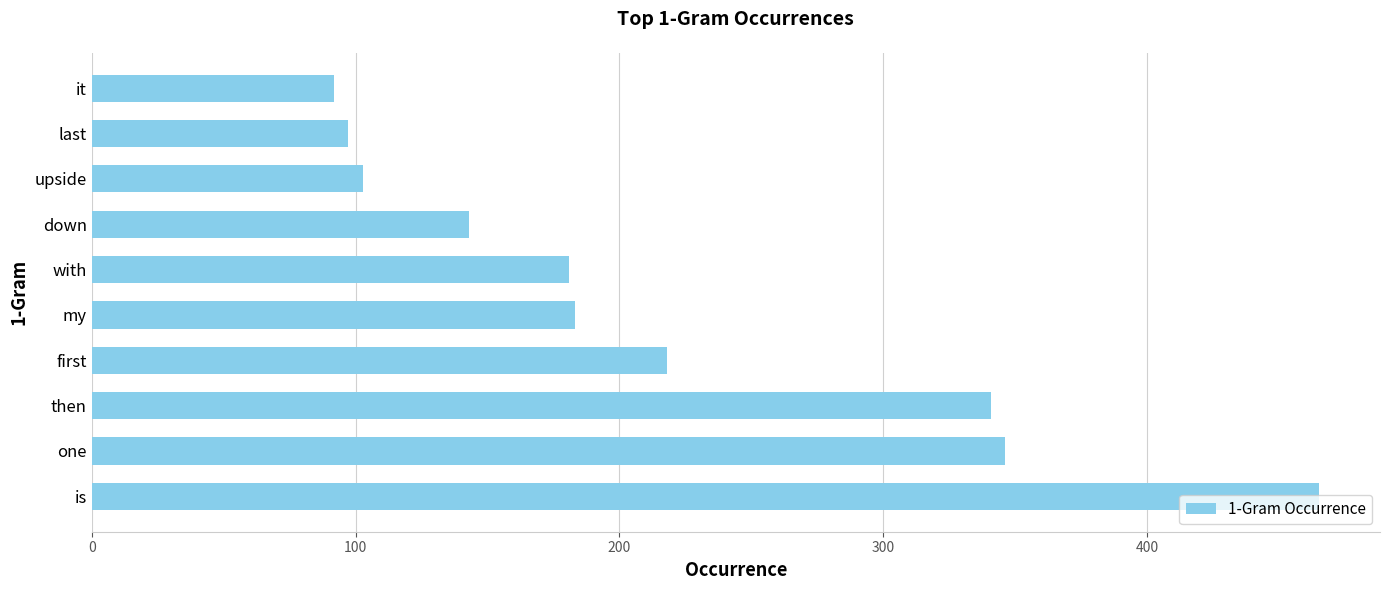

What is the minimum value shown in the chart?

92